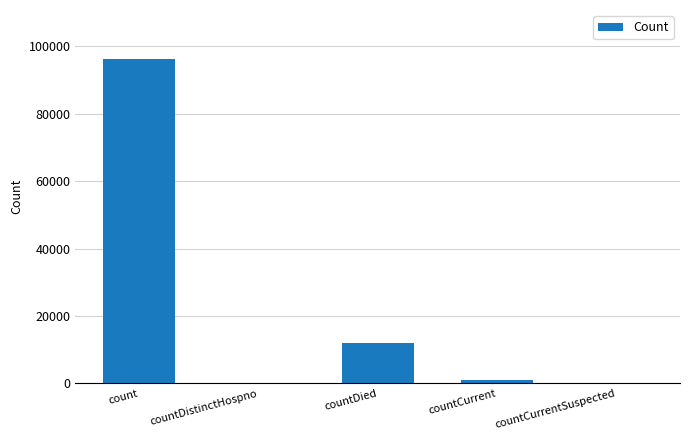

Where is the data nearest to the value 48182?

countDied